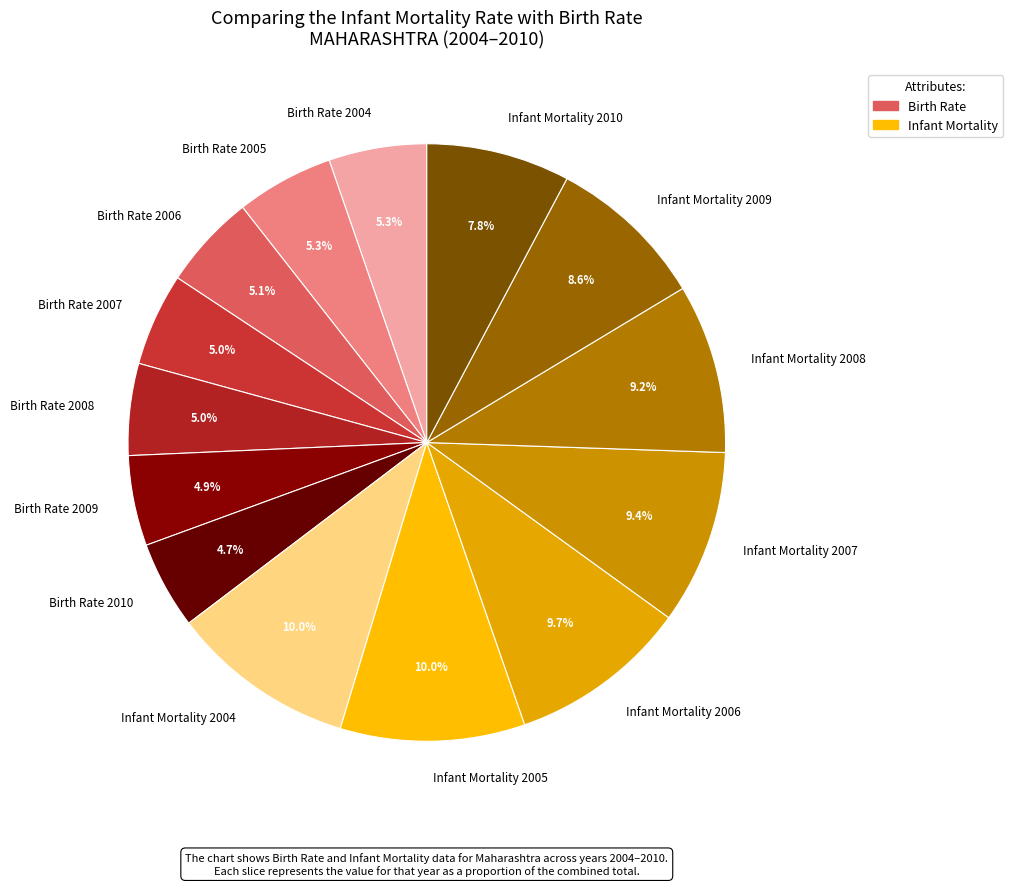

To the nearest percent, what is the difference between the largest and smallest slice percentages?

5%